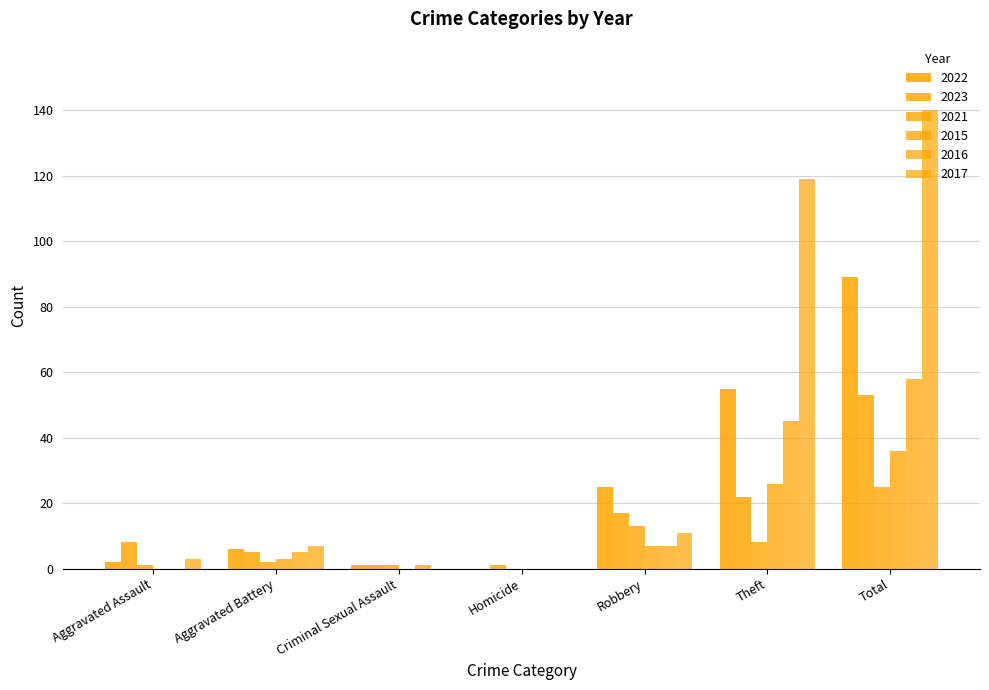

Count the number of data series in this chart.

6